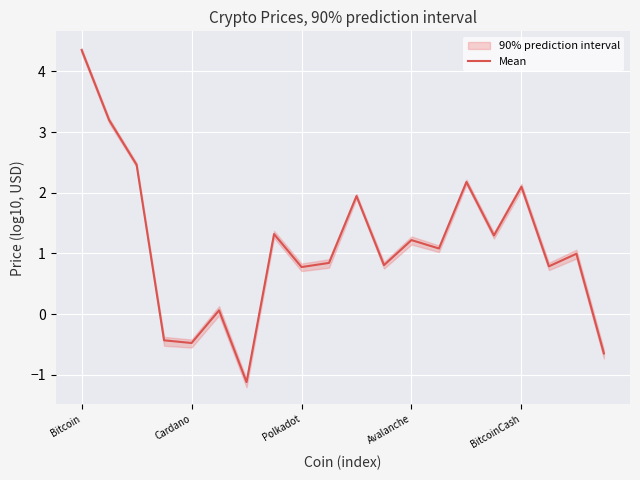

Between 9 and 11, which is larger?

9